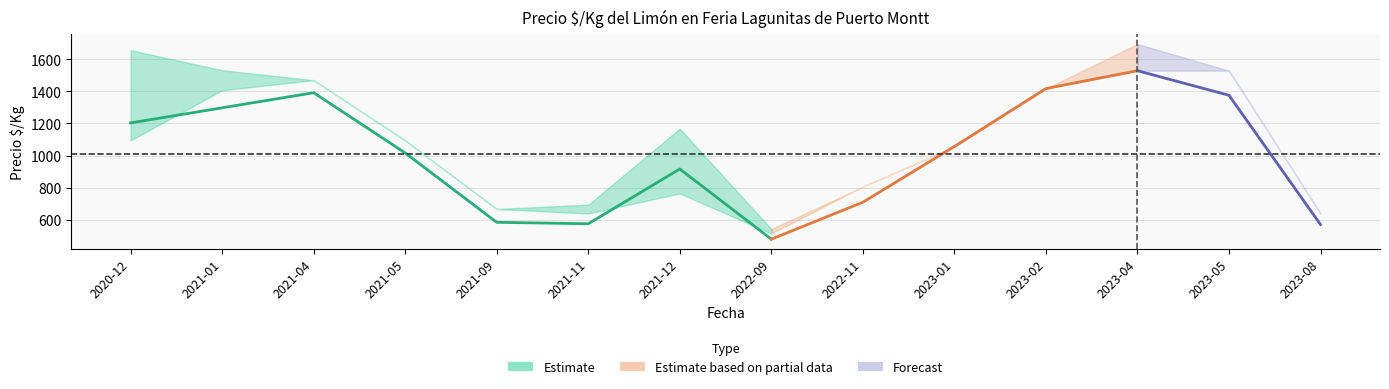

At how many categories does at least one series exceed 890?

9